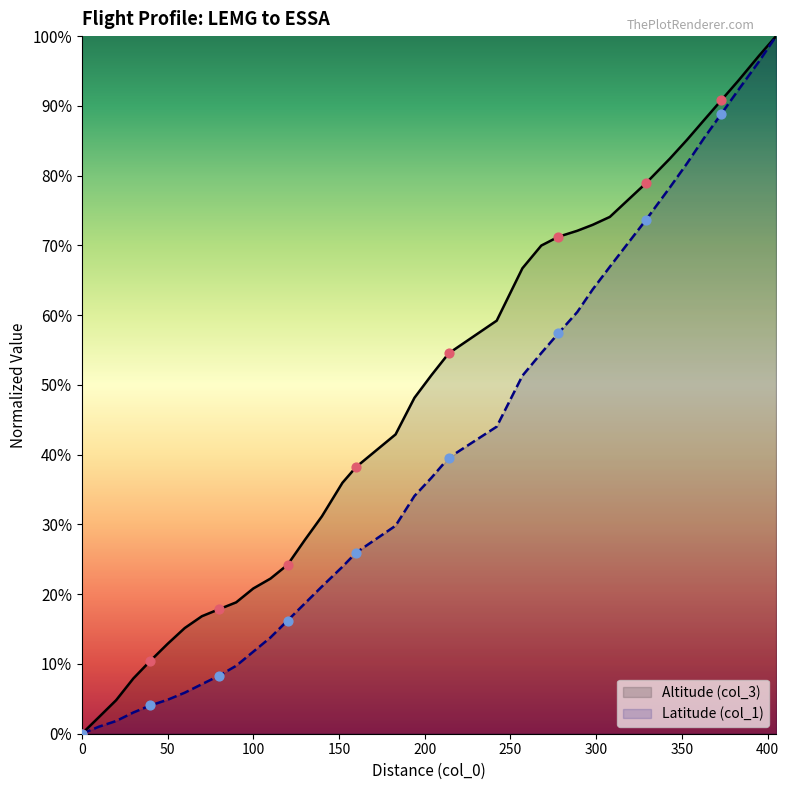

What are all the series names shown in the legend?

Altitude (col_3), Latitude (col_1)